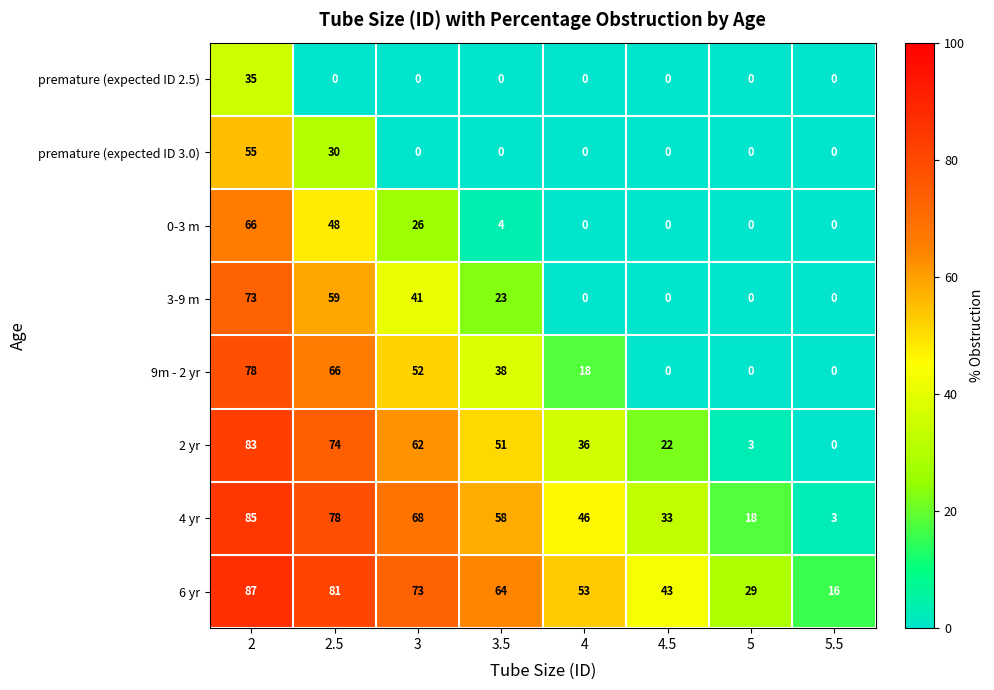

The 3-9 m series shows 0 at 5.5. True or false?

True